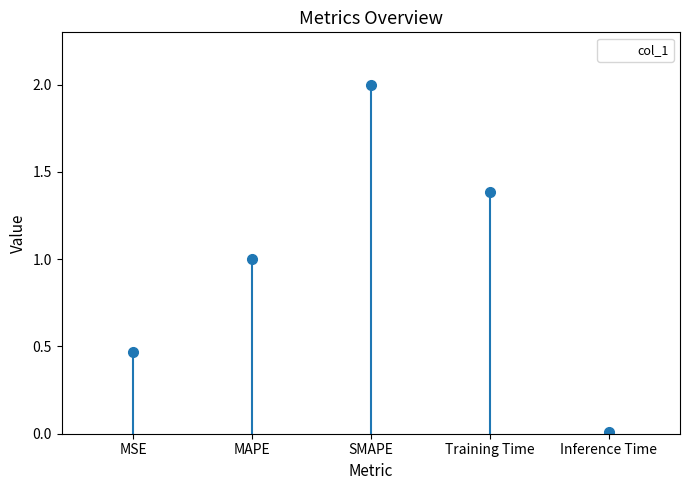

Reading left to right, transcribe all the data shown in this chart.

MSE=0.5	MAPE=1.0	SMAPE=2.0	Training Time=1.4	Inference Time=0.0